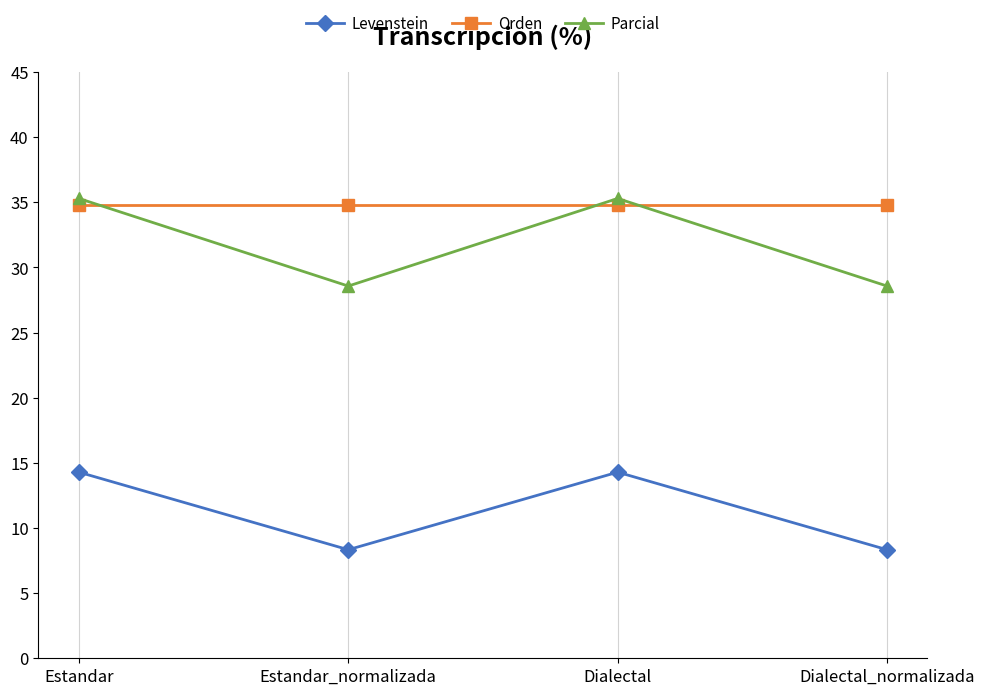

True or false: Levenstein has a value of 14.3 at Estandar.

True